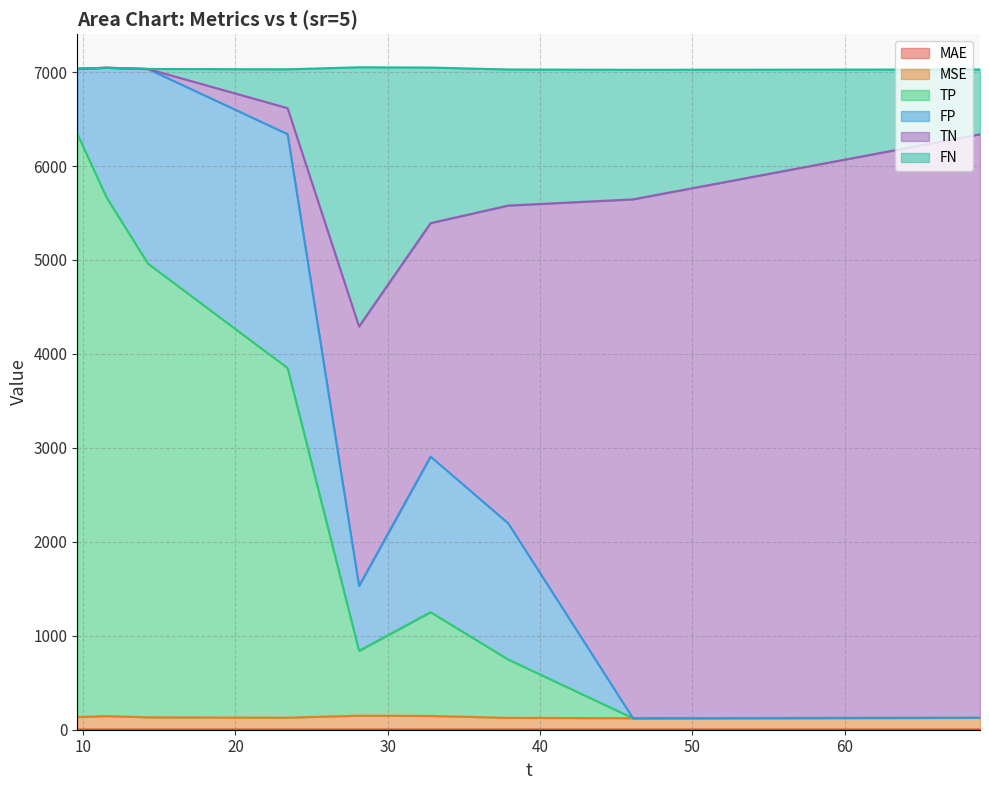

What is the difference between the TP values at 32.81 and 68.89?

1124.3